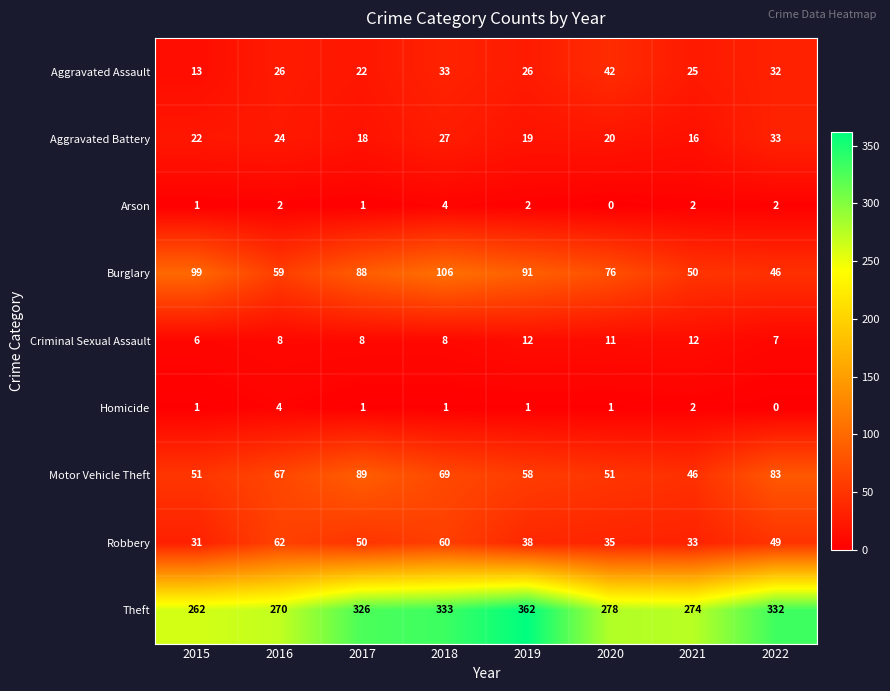

Which series changed the most between 2018 and 2019?

Theft